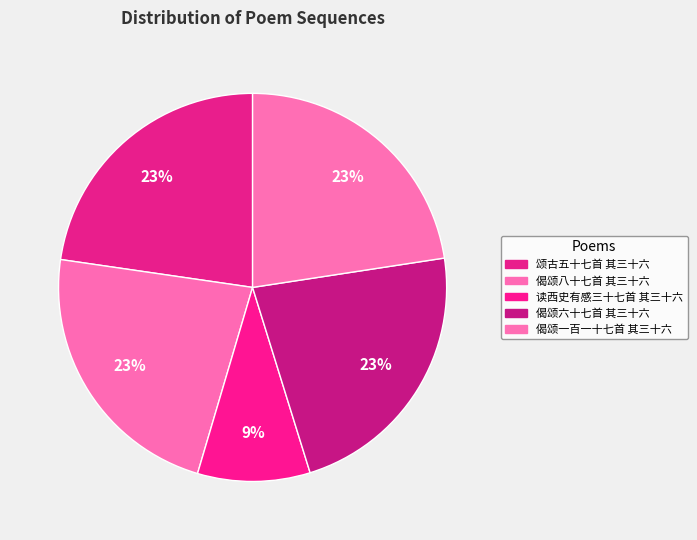

Which slice is the smallest?

读西史有感三十七首 其三十六